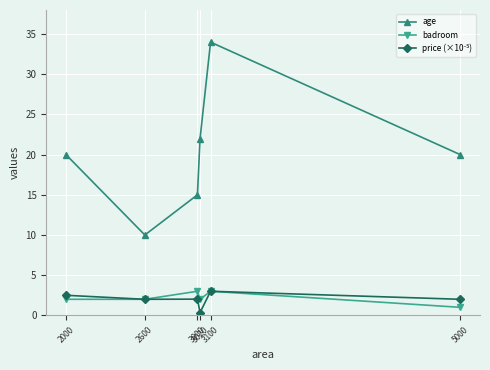

Does the chart have visible grid lines?

Yes